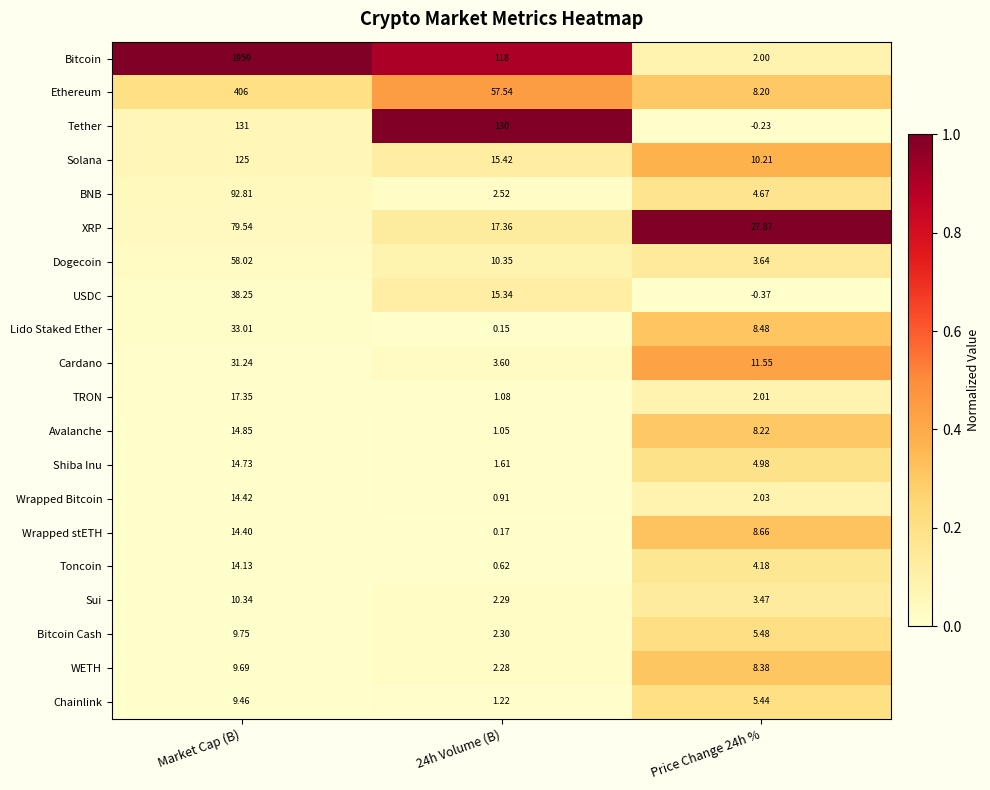

At Market Cap (B), list the series in order from largest to smallest.

Bitcoin, Ethereum, Tether, Solana, BNB, XRP, Dogecoin, USDC, Lido Staked Ether, Cardano, TRON, Avalanche, Shiba Inu, Wrapped Bitcoin, Wrapped stETH, Toncoin, Sui, Bitcoin Cash, WETH, Chainlink